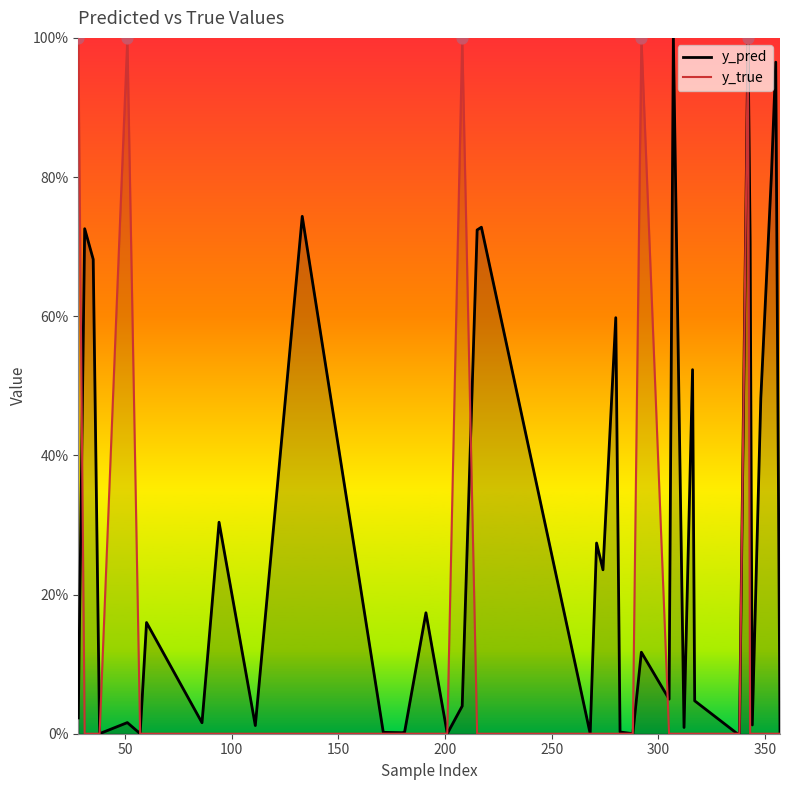

Which series reaches the minimum Y coordinate?

y_true